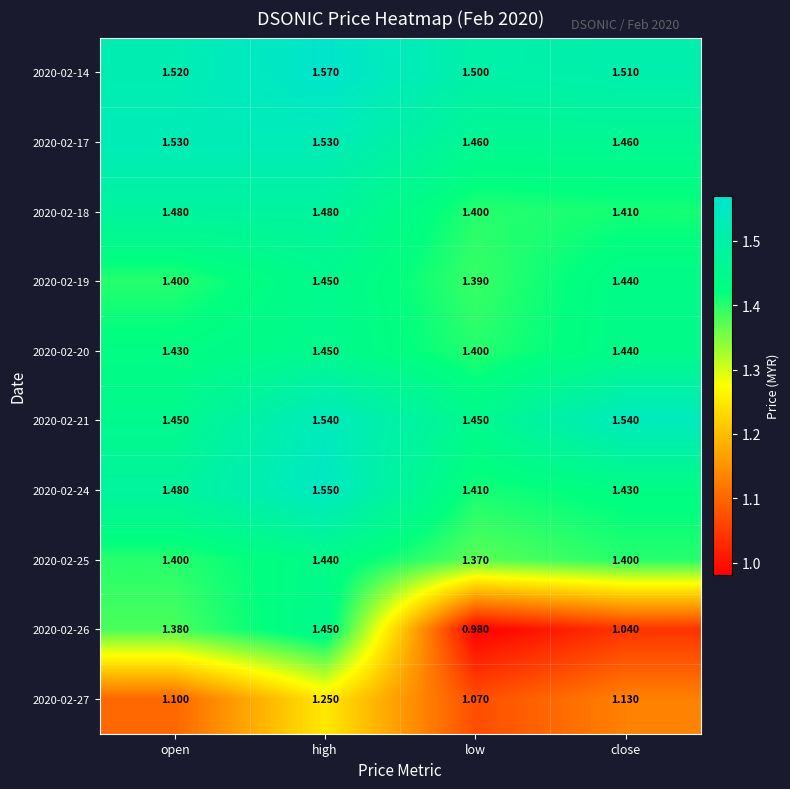

Which series changed the most between high and close?

2020-02-26